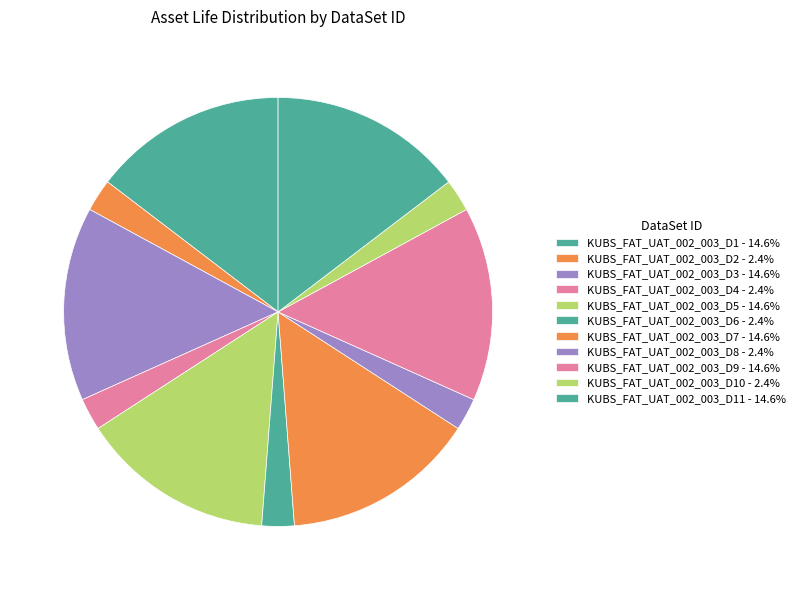

Is there a majority slice in this chart?

No